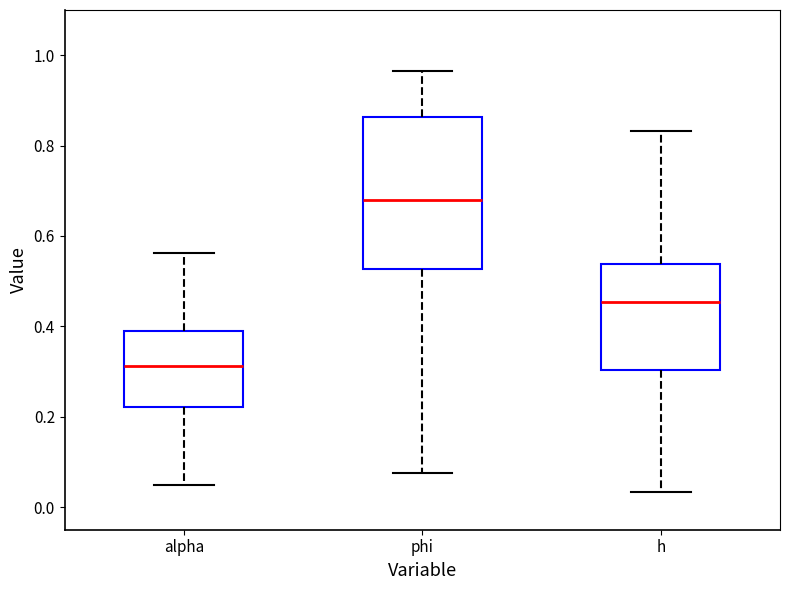

Which box has the lowest median line?

alpha